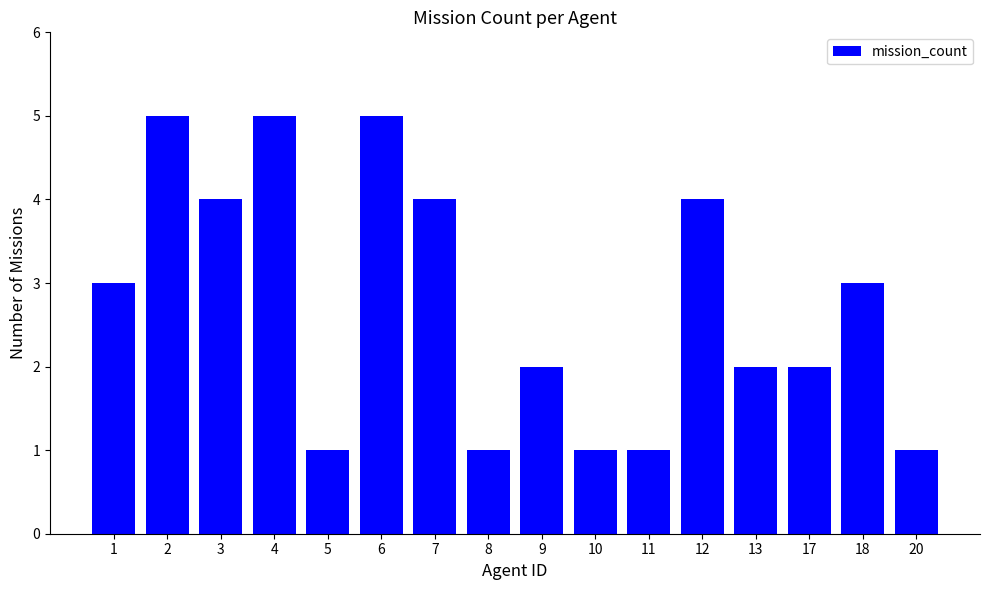

What is the difference between the second highest and minimum values?

4